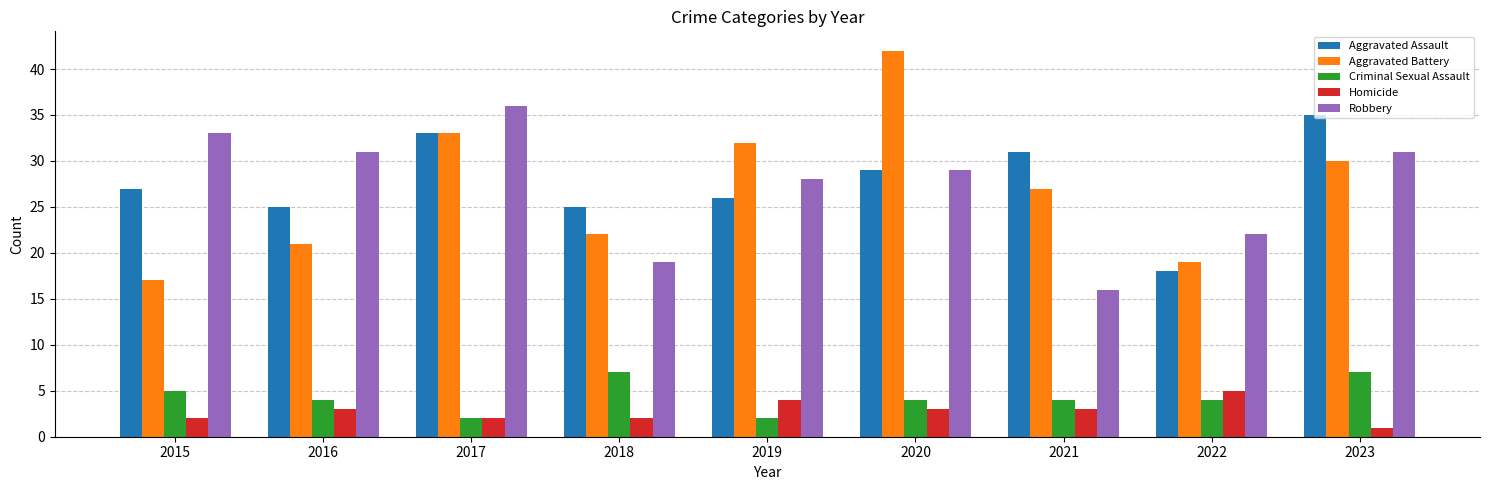

Which series changed the most between 2020 and 2023?

Aggravated Battery